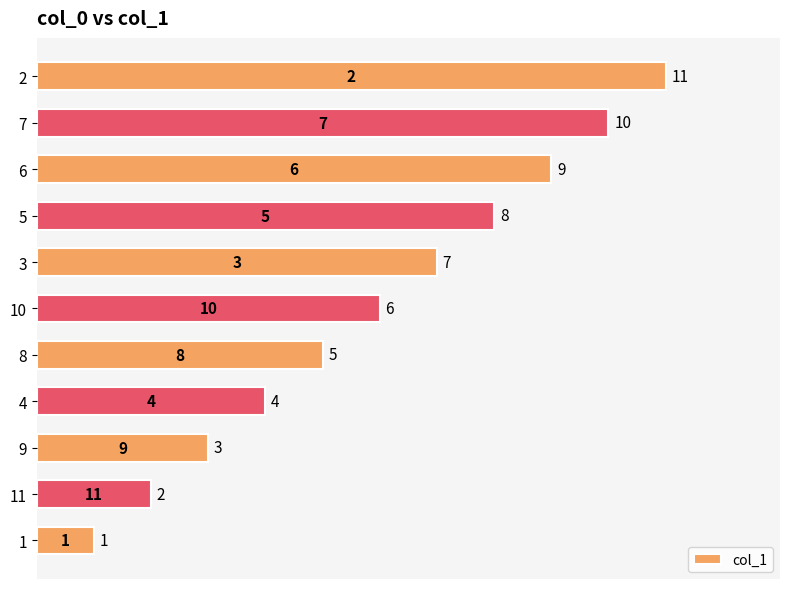

How many values are between 3 and 9?

7